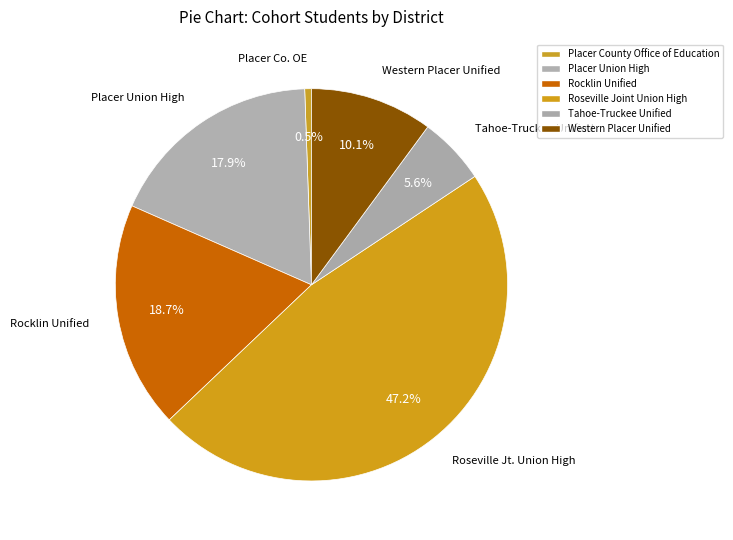

How many slices are in this pie chart?

6